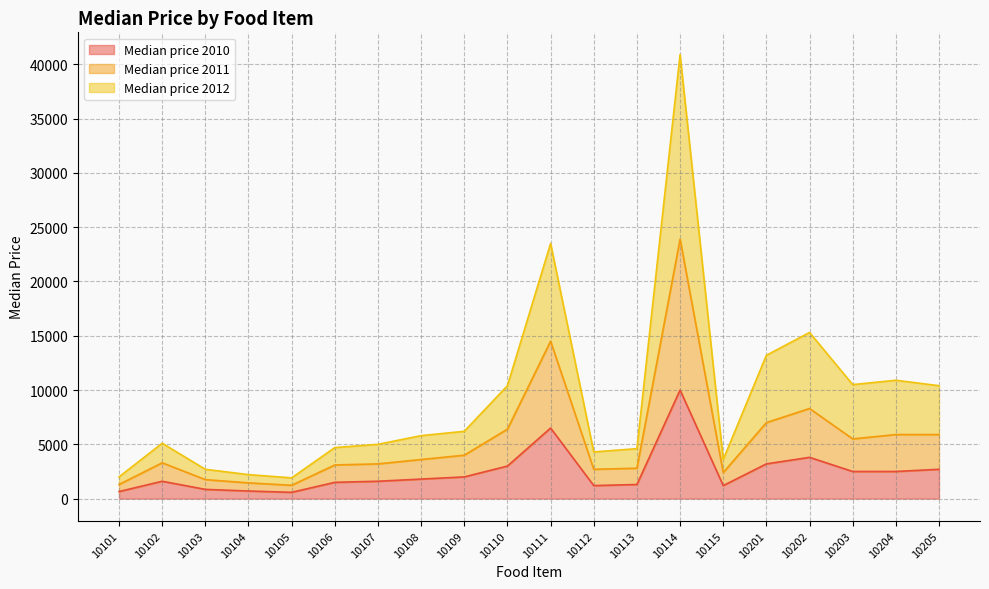

True or false: Median price 2011 and Median price 2010 cross at least once.

False